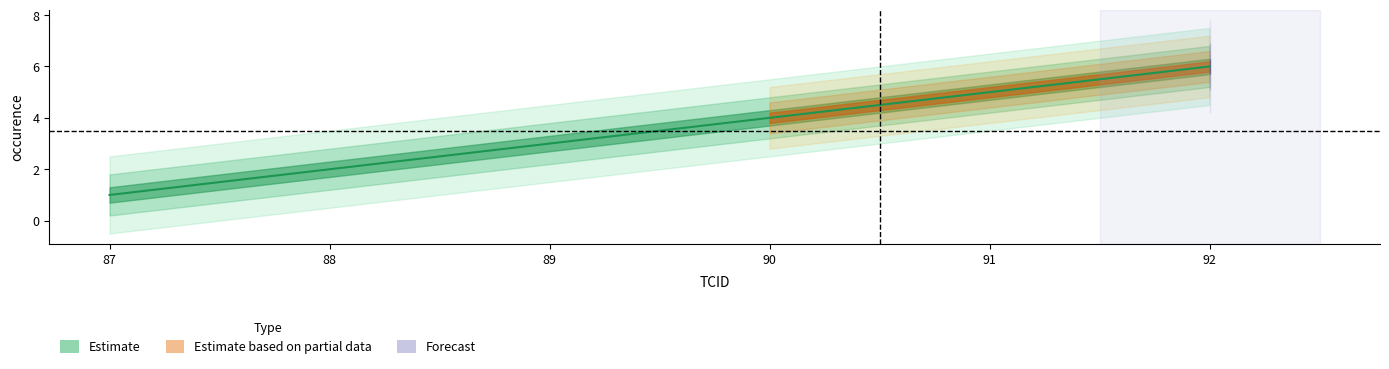

How many data points does each series have?

6